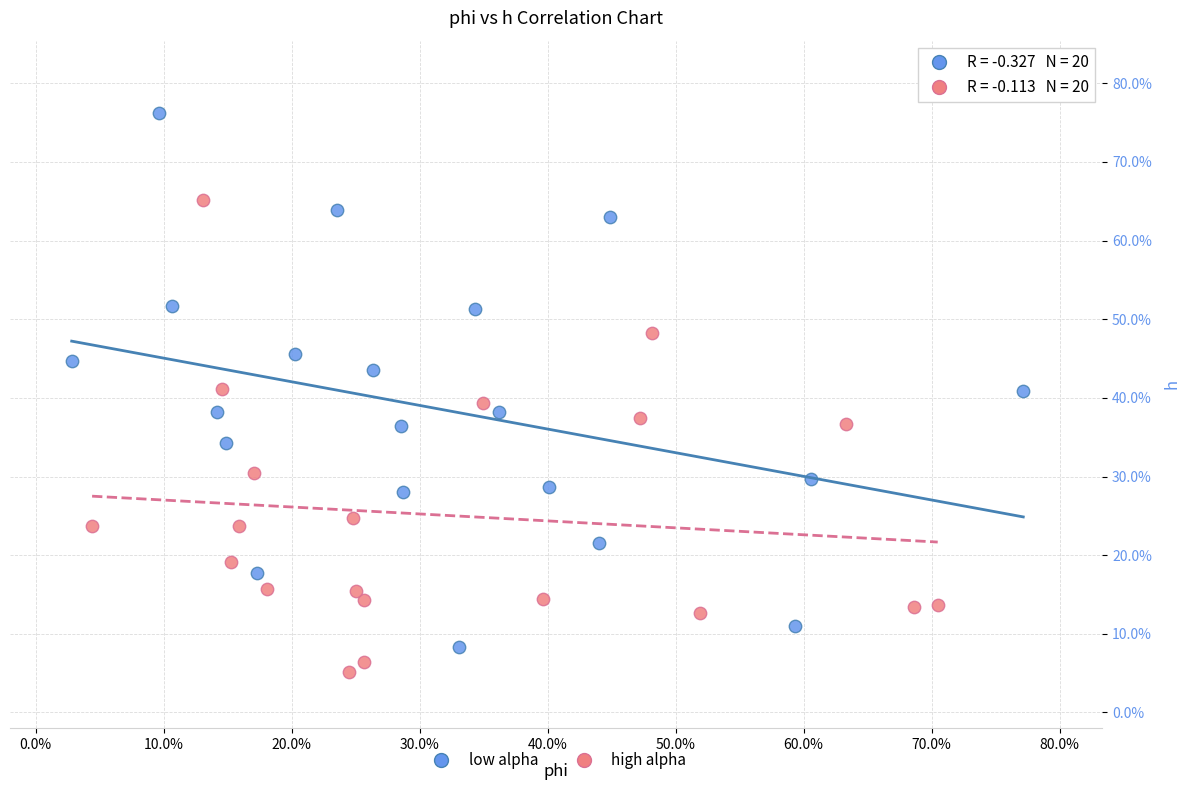

What are all the series names shown in the legend?

low alpha, high alpha